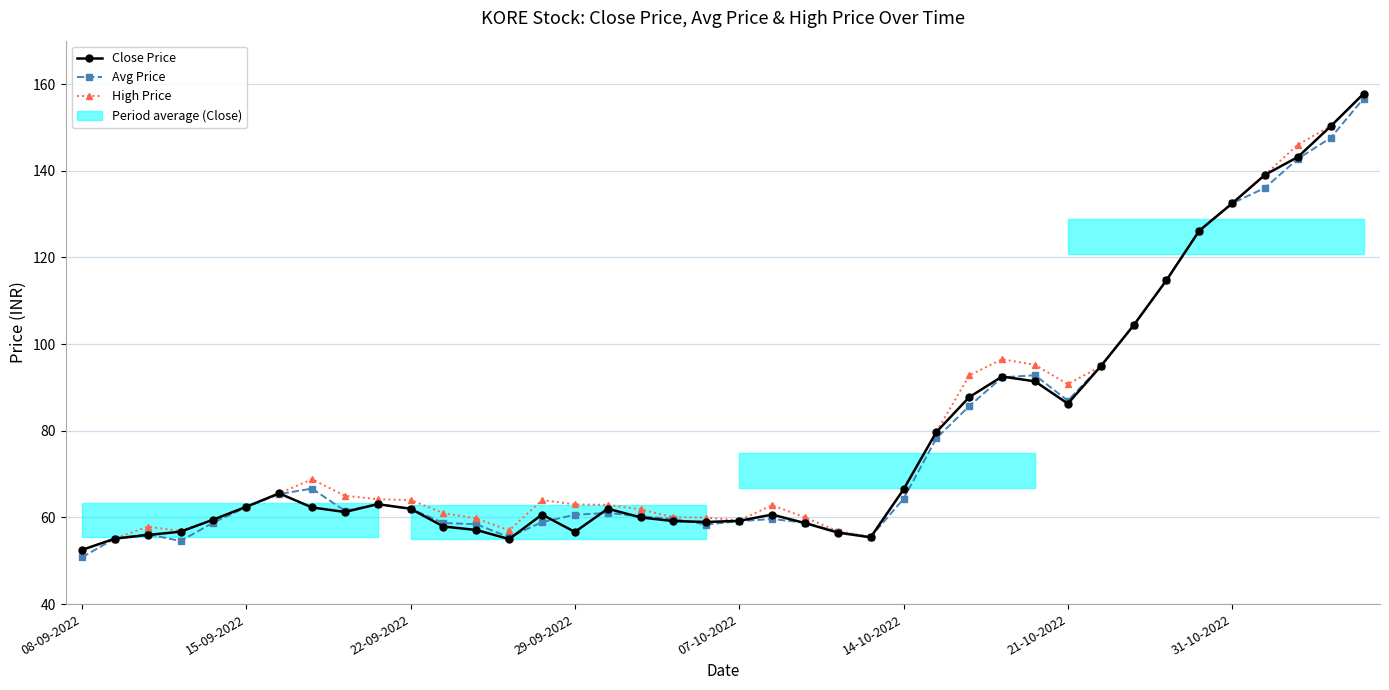

How many categories are shown in the chart?

40